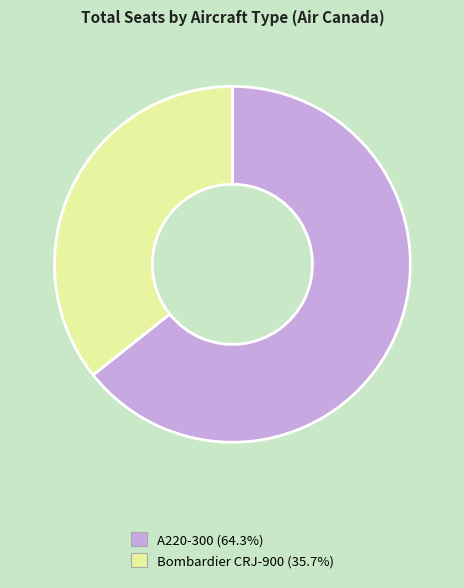

Does Bombardier CRJ-900 account for over 50% of the chart?

No